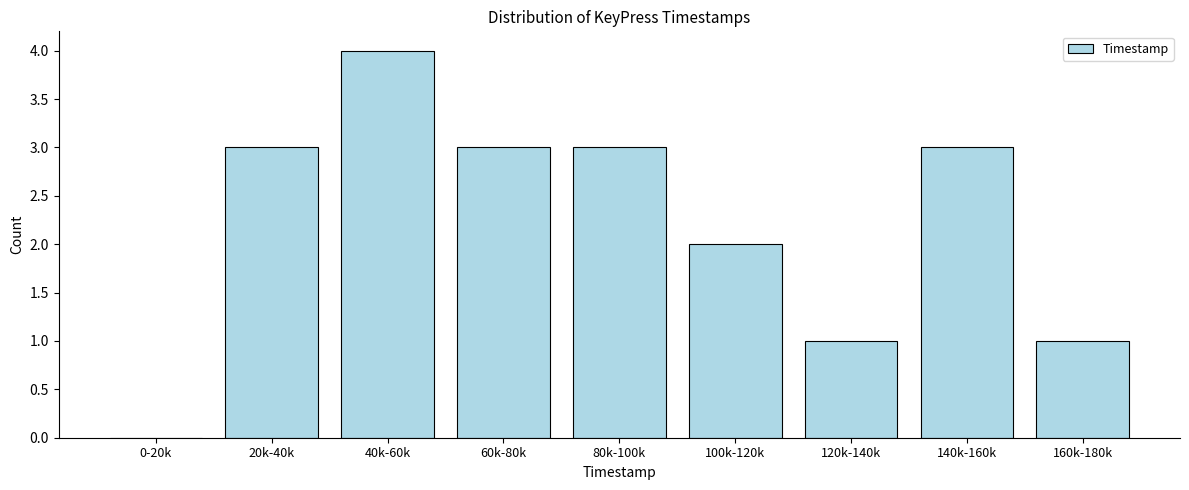

Reading right to left, transcribe all the data shown in this chart.

160k-180k=1	140k-160k=3	120k-140k=1	100k-120k=2	80k-100k=3	60k-80k=3	40k-60k=4	20k-40k=3	0-20k=0